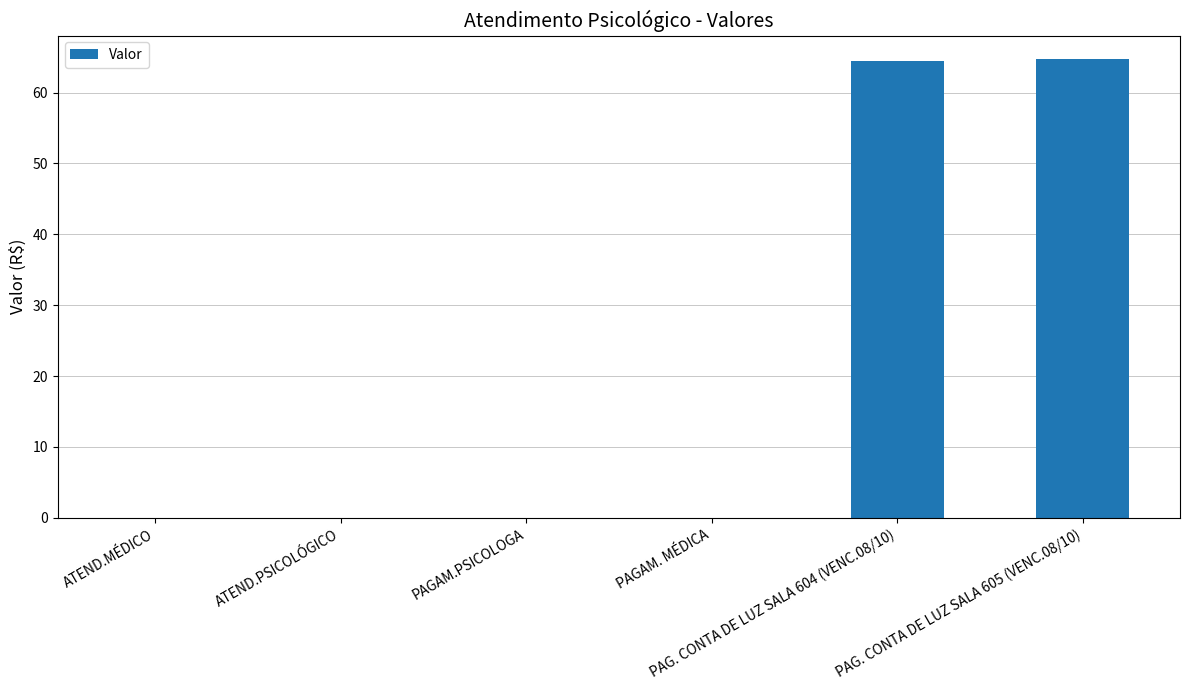

What is the sum of all values?

129.2